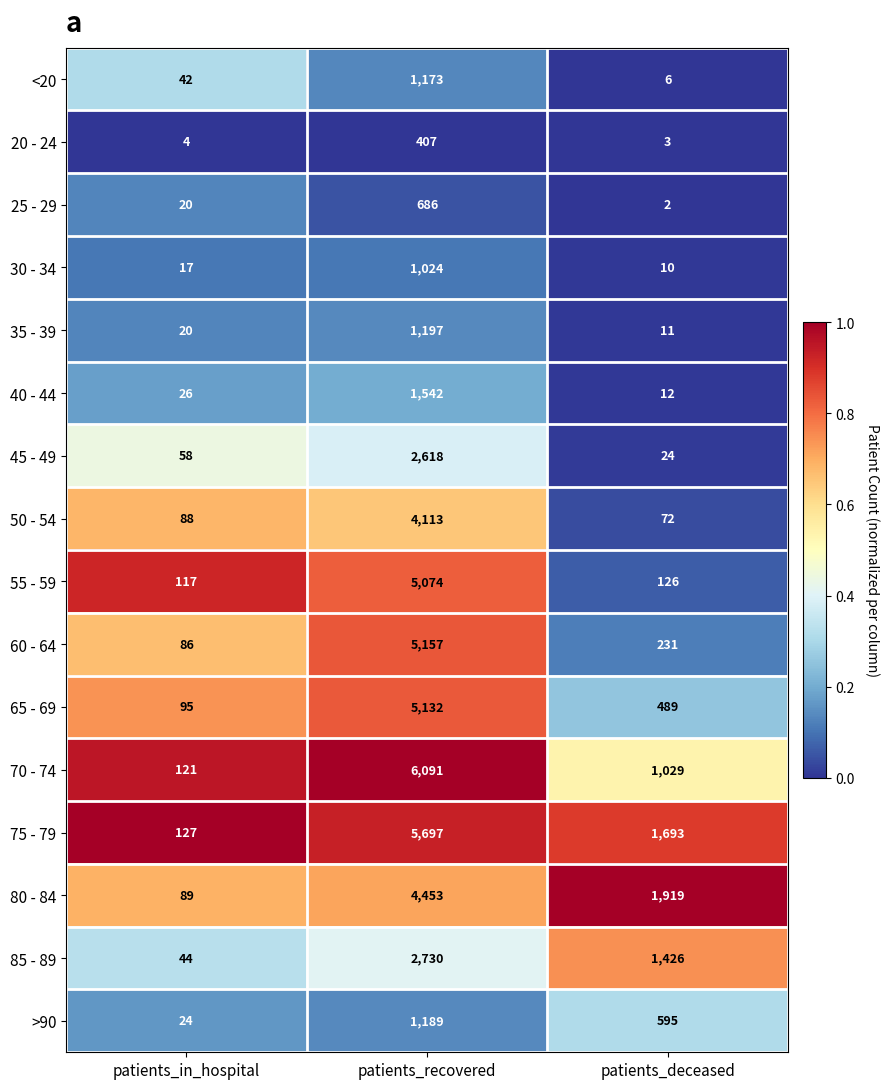

Which category has the highest value across all series?

patients_recovered